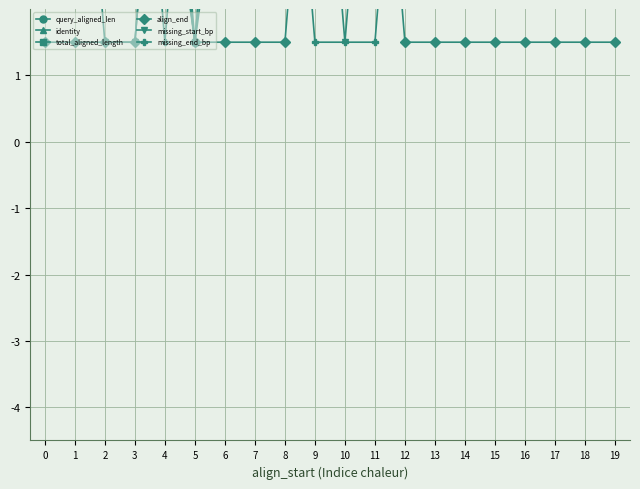

Reading right to left, what are all the values shown in this chart?

query_aligned_len: 19=4.8	18=3.7	17=4.8	16=4.8	15=4.8	14=3.7	13=4.8	12=4.8	11=5.9	10=7.0	9=5.9	8=2.6	7=4.8	6=4.8	5=1.5	4=4.8	3=3.7	2=4.8	1=3.7	0=3.7
identity: 19=7.0	18=5.2	17=7.0	16=7.0	15=5.2	14=5.2	13=7.0	12=7.0	11=7.0	10=5.2	9=7.0	8=3.3	7=7.0	6=7.0	5=1.5	4=5.2	3=3.3	2=5.2	1=5.2	0=5.2
total_aligned_length: 19=7.0	18=5.2	17=7.0	16=7.0	15=7.0	14=5.2	13=7.0	12=7.0	11=7.0	10=7.0	9=7.0	8=3.3	7=7.0	6=7.0	5=1.5	4=5.2	3=3.3	2=5.2	1=5.2	0=5.2
align_end: 19=1.5	18=1.5	17=1.5	16=1.5	15=1.5	14=1.5	13=1.5	12=1.5	11=7.0	10=7.0	9=7.0	8=1.5	7=1.5	6=1.5	5=1.5	4=7.0	3=1.5	2=1.5	1=1.5	0=1.5
missing_start_bp: 19=7.0	18=7.0	17=7.0	16=7.0	15=7.0	14=7.0	13=7.0	12=7.0	11=7.0	10=1.5	9=7.0	8=7.0	7=7.0	6=7.0	5=7.0	4=7.0	3=1.5	2=1.5	1=7.0	0=7.0
missing_end_bp: 19=7.0	18=7.0	17=7.0	16=7.0	15=7.0	14=7.0	13=7.0	12=7.0	11=1.5	10=1.5	9=1.5	8=7.0	7=7.0	6=7.0	5=7.0	4=1.5	3=7.0	2=7.0	1=7.0	0=7.0